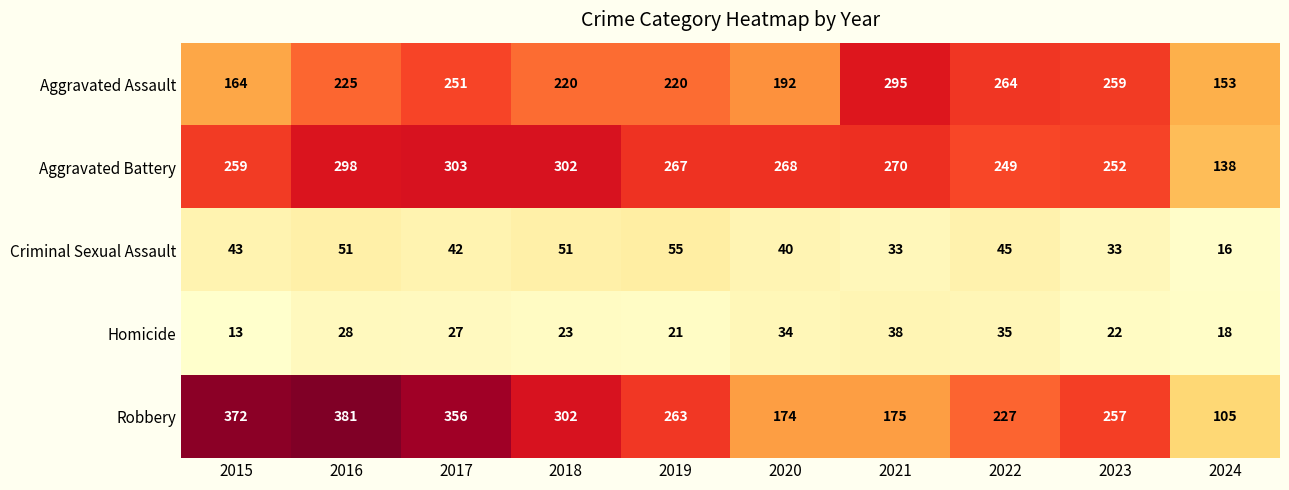

What is the average value of the Homicide series?

26